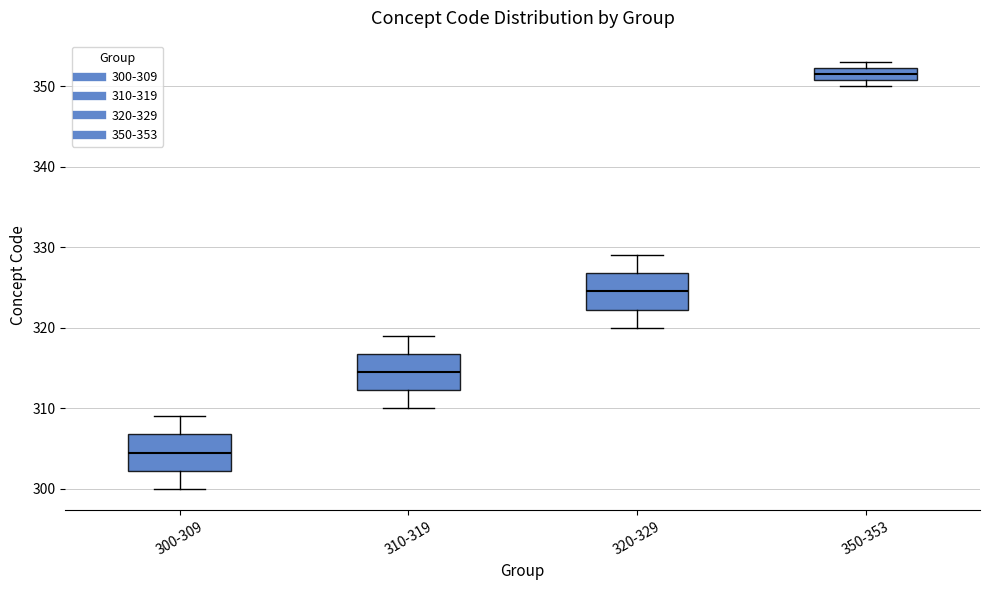

Which box's median line is the lowest?

300-309